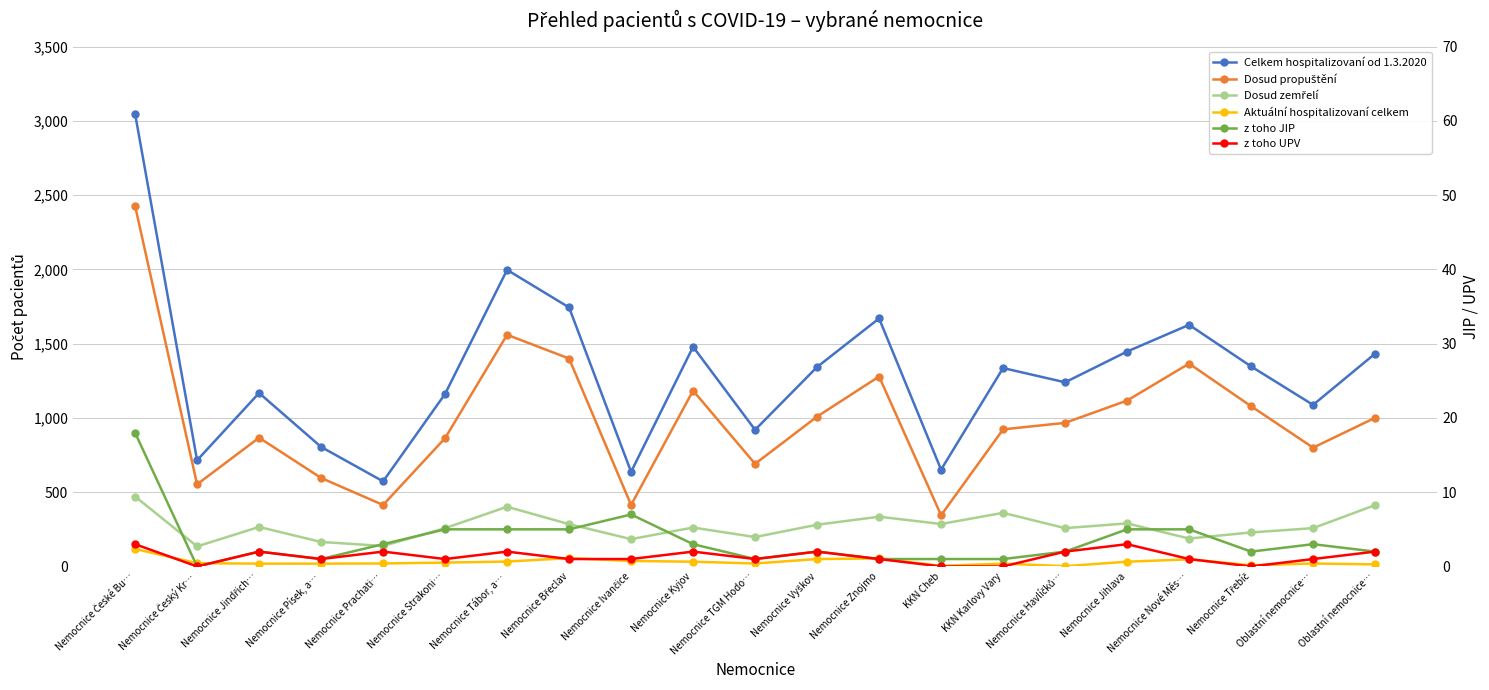

True or false: Dosud zemřelí and Celkem hospitalizovaní od 1.3.2020 intersect in this chart.

False